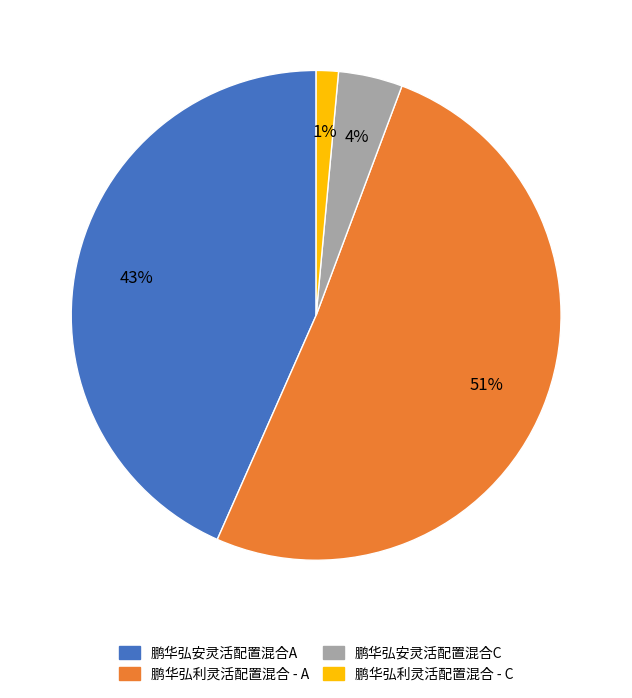

To the nearest percent, what portion does 鹏华弘安灵活配置混合A represent?

43%